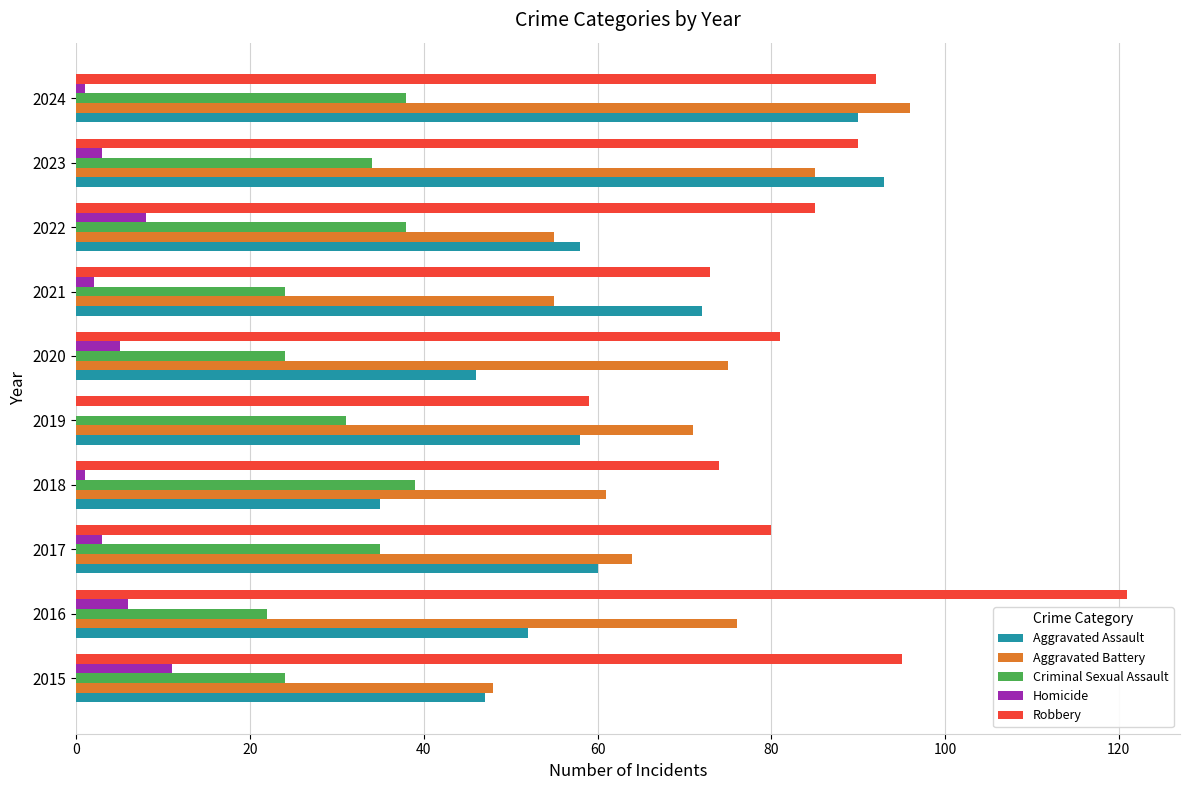

Which series changed the most between 2021 and 2024?

Aggravated Battery